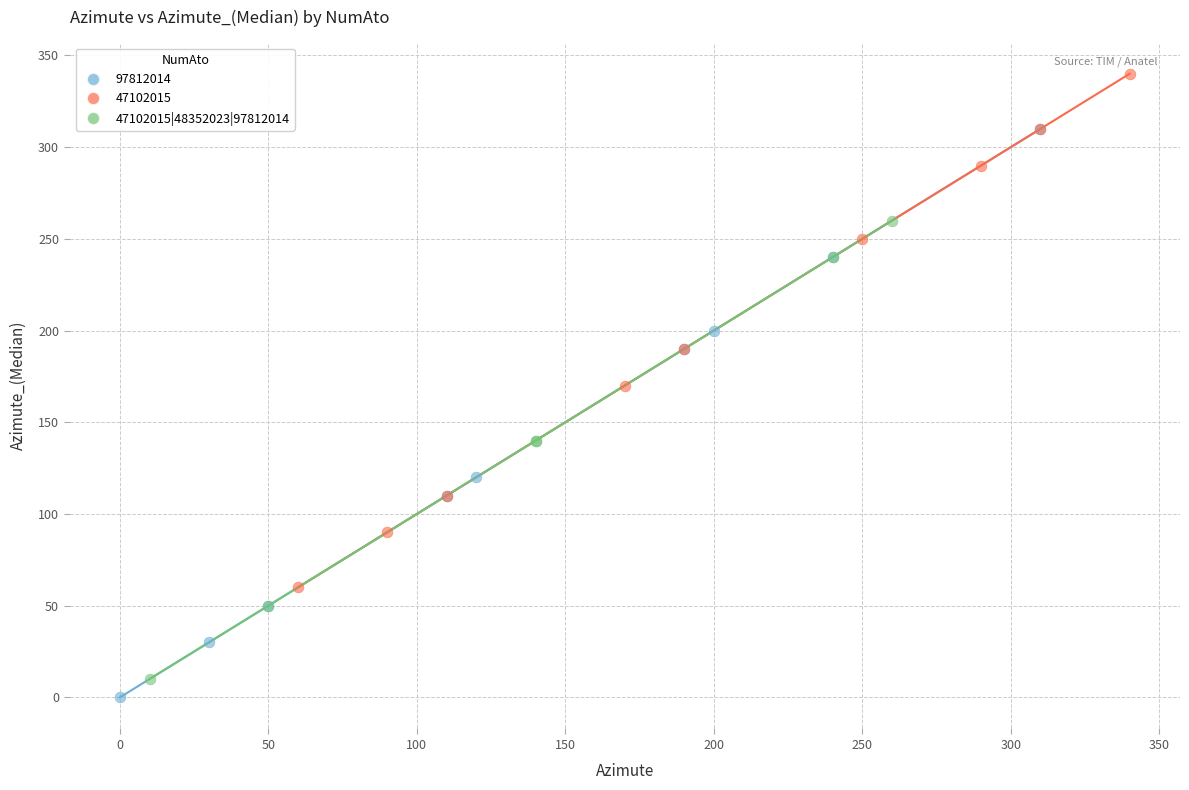

Which series has the largest Y range (max minus min)?

97812014